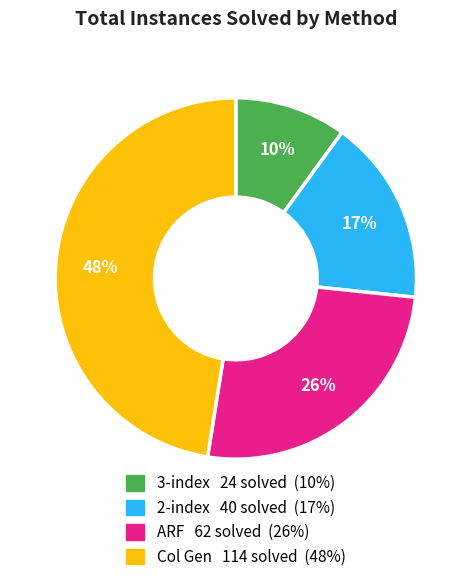

Is there any slice that represents more than half of the pie?

No